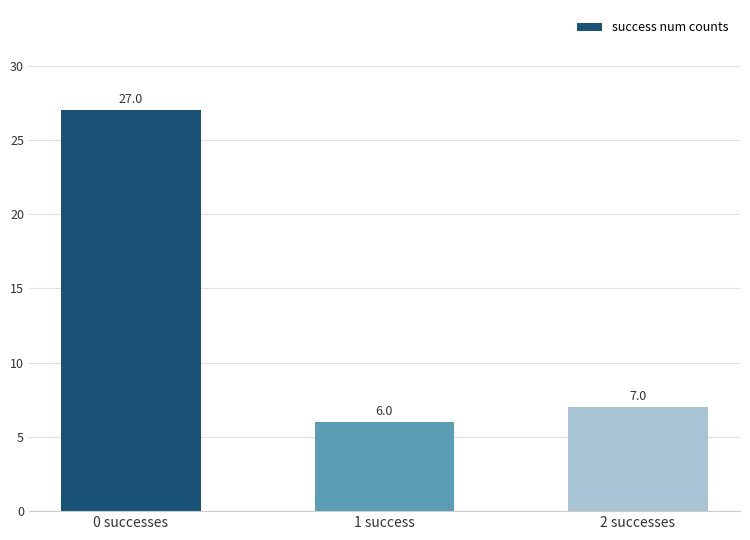

Reading left to right, extract all data points from this chart.

0 successes=27	1 success=6	2 successes=7